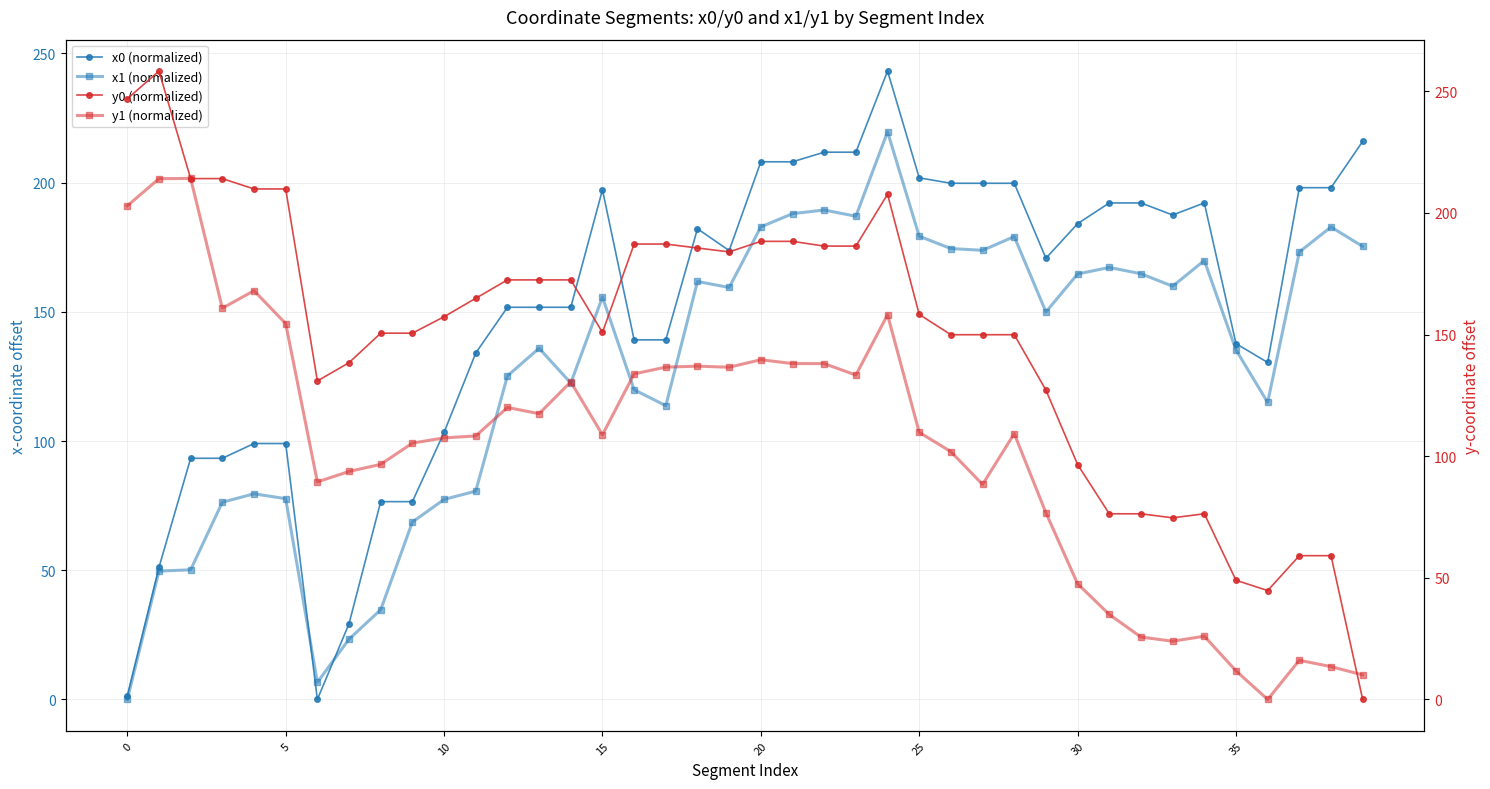

True or false: y0 (normalized) and y1 (normalized) cross at least once.

True